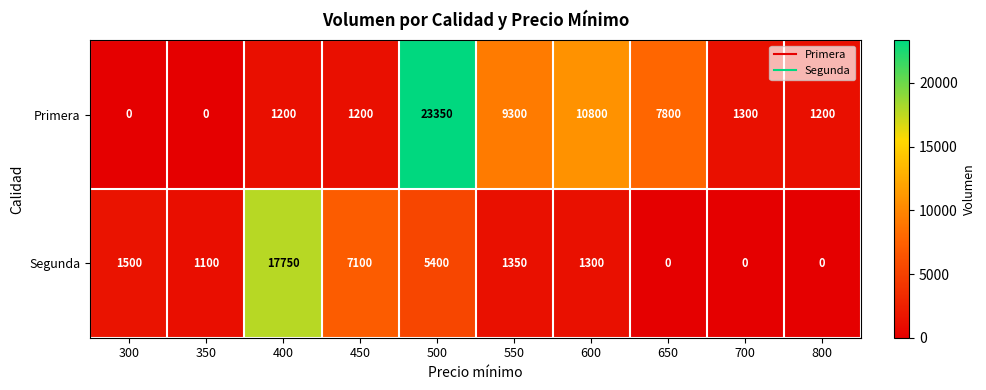

What value does the Primera series have at 400, to the nearest 100?

1200